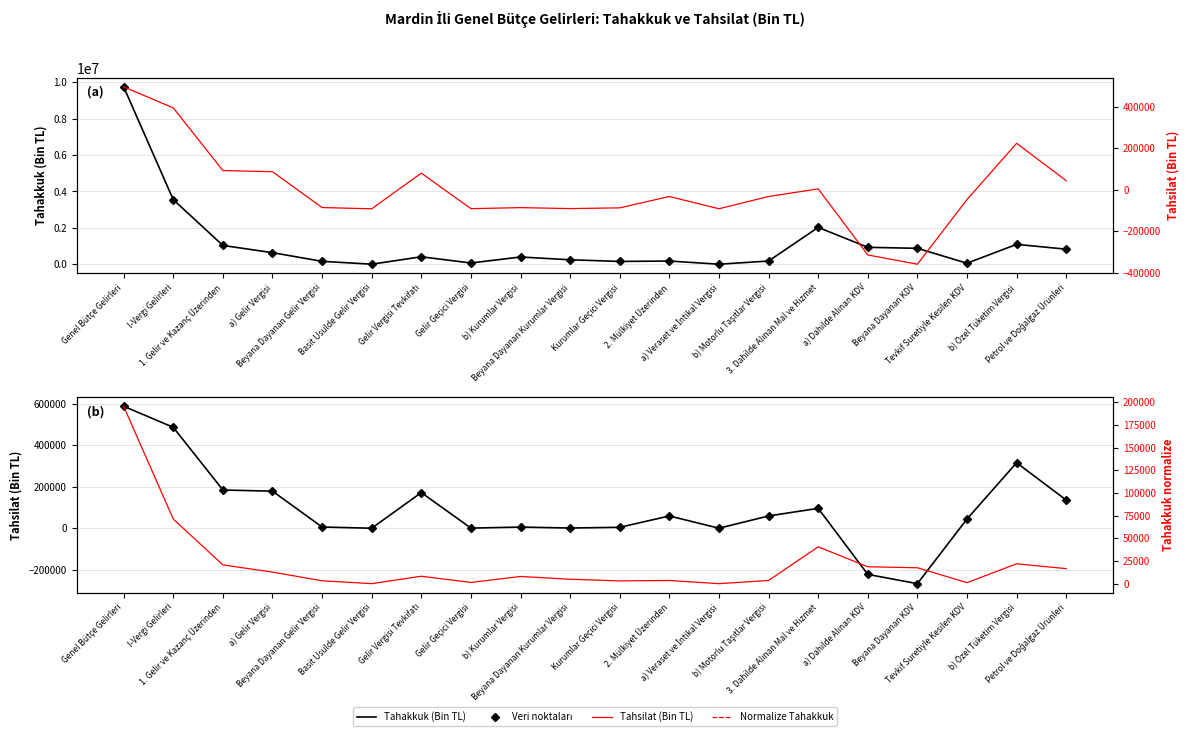

What is the total value across all series at Basit Usulde Gelir Vergisi?

-90899.7